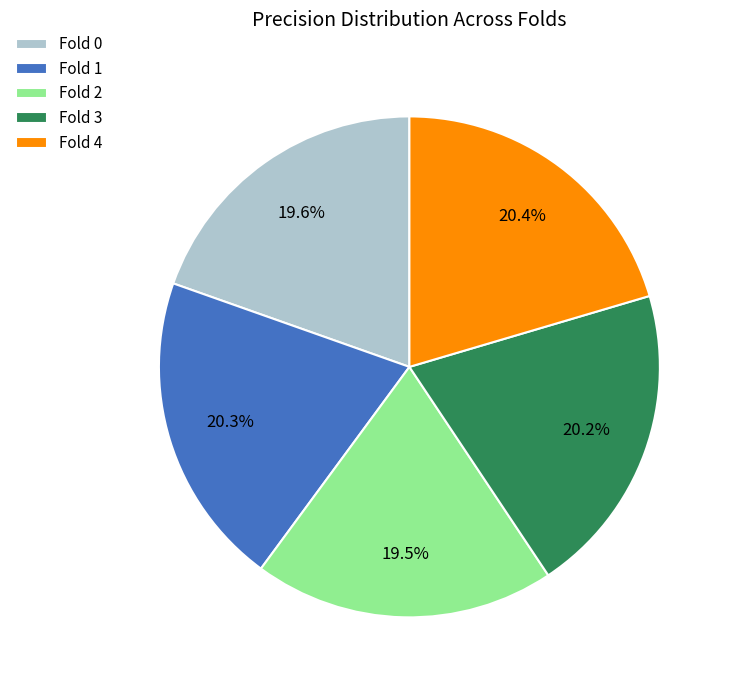

What is the total percentage of Fold 3 and Fold 1?

40.5%